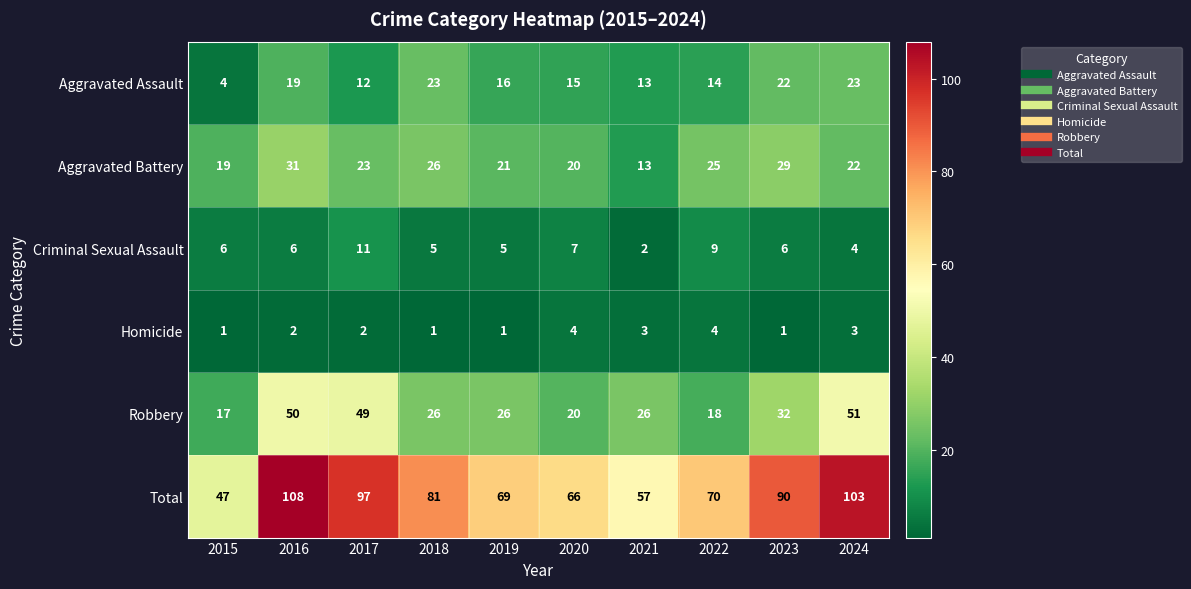

The value of Aggravated Battery at 2015 is 19. True or false?

True